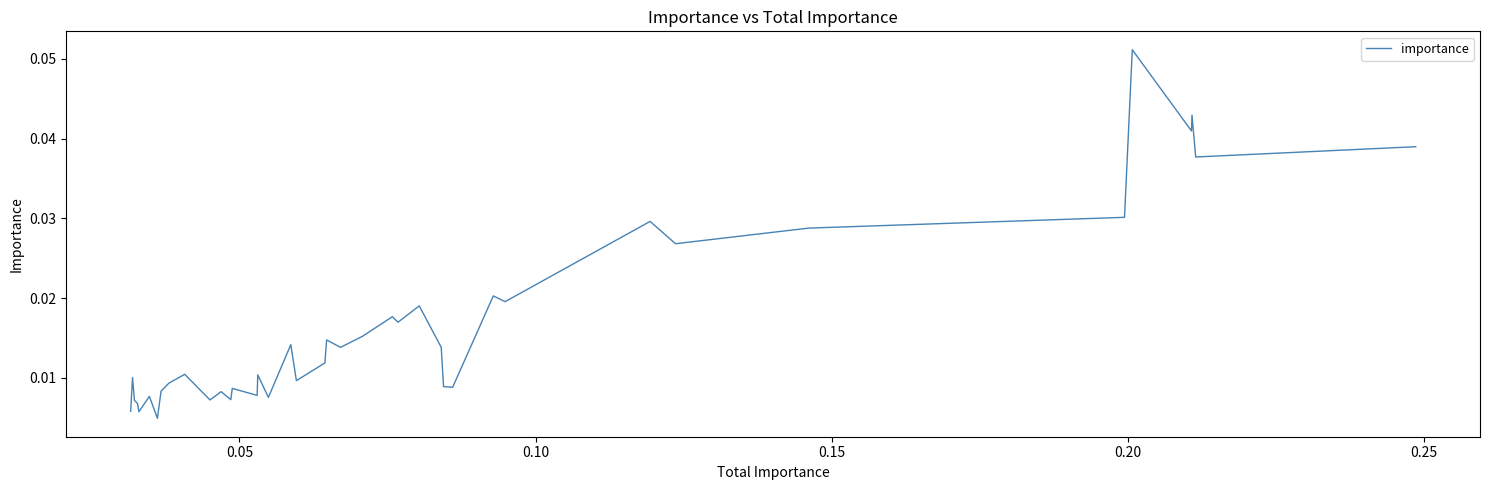

True or false: the data shows 0.0 at 16.

False